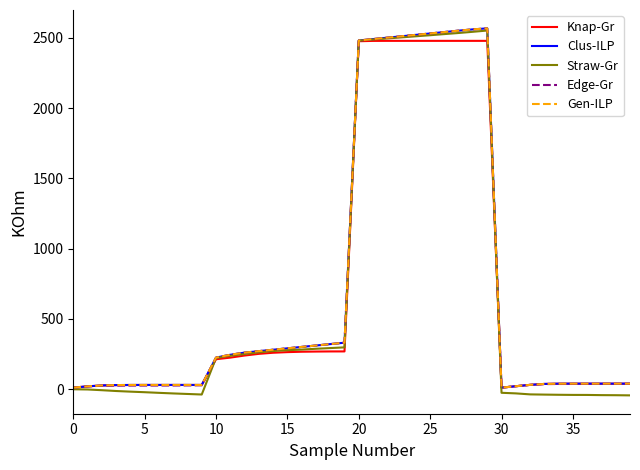

Is this an area chart (filled region under the line)?

No